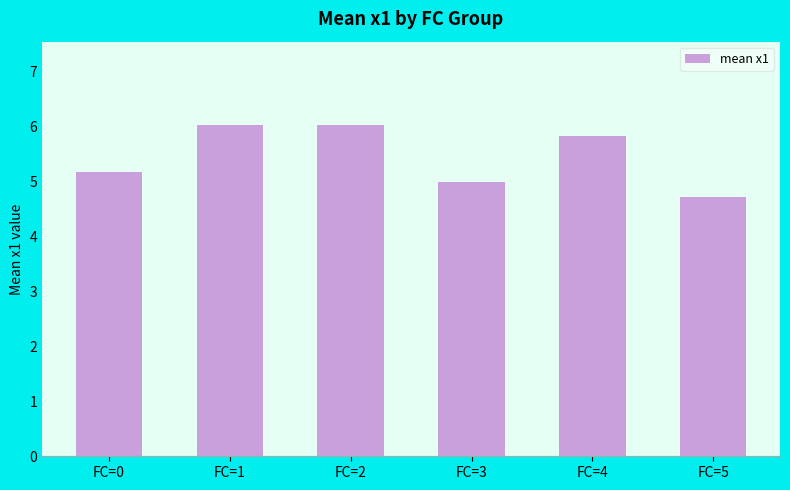

What is the average value?

5.5